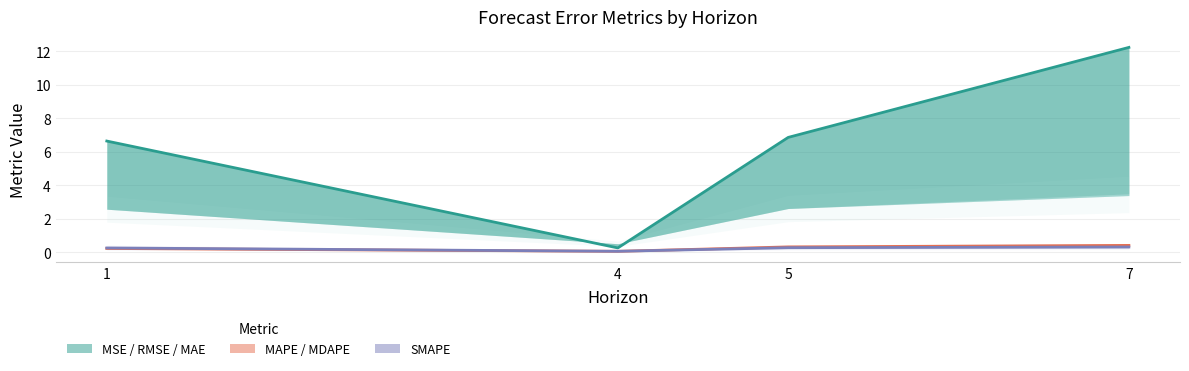

Is it true that MAPE / MDAPE equals 0.2 at 7?

False